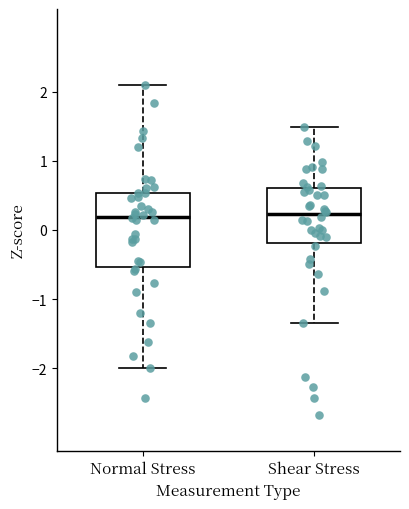

Comparing the boxes themselves (not the whiskers), which one is the tallest?

Normal Stress